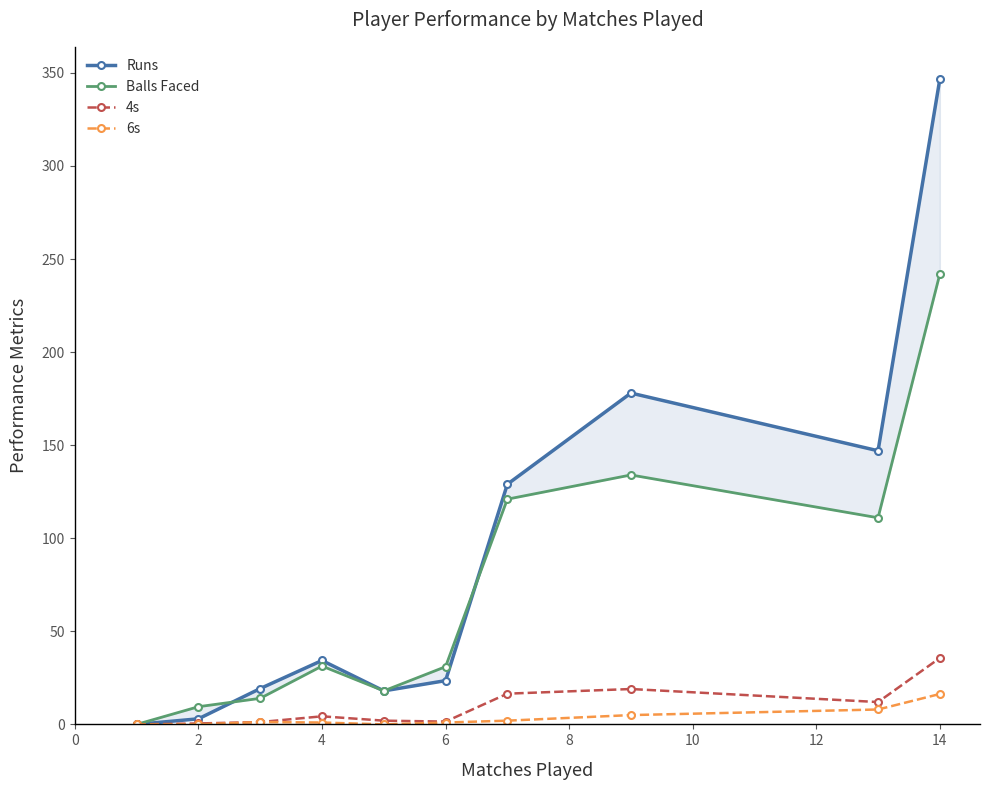

The Balls Faced series shows 11.3 at 4. True or false?

False